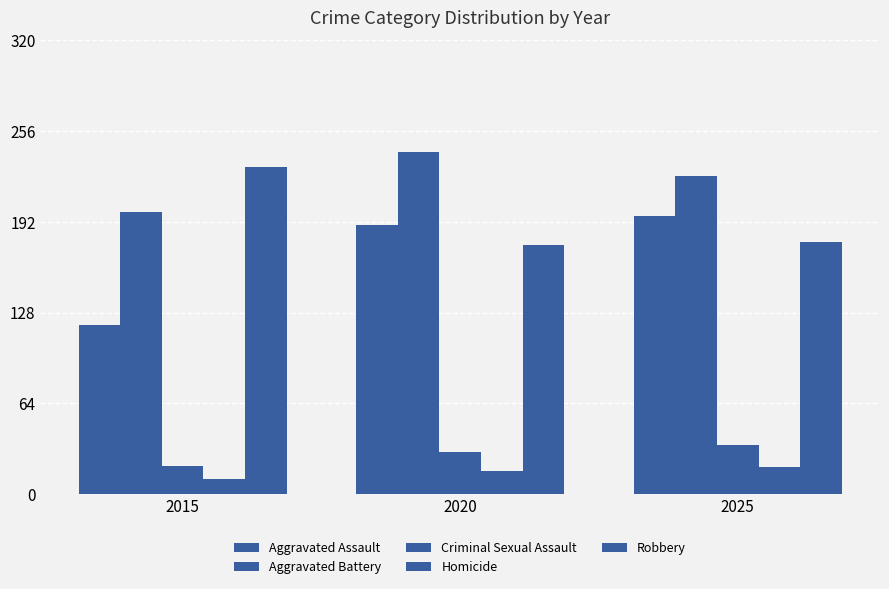

How many data points in Robbery are less than 178?

1